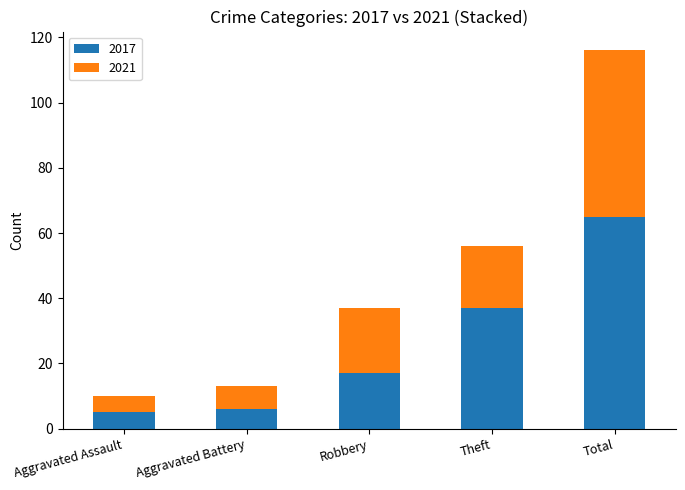

Where is 2017 nearest to the value 35?

Theft